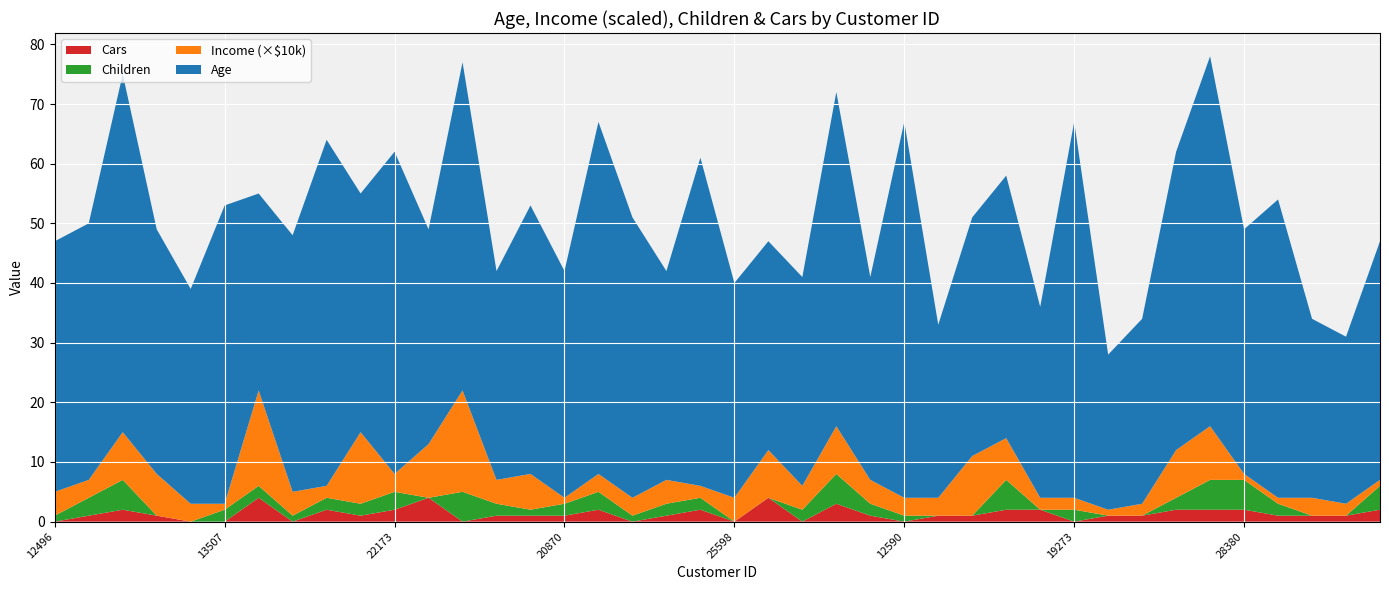

Reading left to right, transcribe all the data shown in this chart.

Age: 12496=42	24107=43	14177=60	24381=41	25597=36	13507=50	27974=33	19364=43	22155=58	19280=40	22173=54	12697=36	11434=55	25323=35	23542=45	20870=38	23316=59	12610=47	27183=35	25940=55	25598=36	21564=35	19193=35	26412=56	27184=34	12590=63	17841=29	18283=40	18299=44	16466=32	19273=63	22400=26	20942=31	18484=50	12291=62	28380=41	17891=50	27832=30	26863=28	16259=40
Income: 12496=40000	24107=30000	14177=80000	24381=70000	25597=30000	13507=10000	27974=160000	19364=40000	22155=20000	19280=120000	22173=30000	12697=90000	11434=170000	25323=40000	23542=60000	20870=10000	23316=30000	12610=30000	27183=40000	25940=20000	25598=40000	21564=80000	19193=40000	26412=80000	27184=40000	12590=30000	17841=30000	18283=100000	18299=70000	16466=20000	19273=20000	22400=10000	20942=20000	18484=80000	12291=90000	28380=10000	17891=10000	27832=30000	26863=20000	16259=10000
Children: 12496=1	24107=3	14177=5	24381=0	25597=0	13507=2	27974=2	19364=1	22155=2	19280=2	22173=3	12697=0	11434=5	25323=2	23542=1	20870=2	23316=3	12610=1	27183=2	25940=2	25598=0	21564=0	19193=2	26412=5	27184=2	12590=1	17841=0	18283=0	18299=5	16466=0	19273=2	22400=0	20942=0	18484=2	12291=5	28380=5	17891=2	27832=0	26863=0	16259=4
Cars: 12496=0	24107=1	14177=2	24381=1	25597=0	13507=0	27974=4	19364=0	22155=2	19280=1	22173=2	12697=4	11434=0	25323=1	23542=1	20870=1	23316=2	12610=0	27183=1	25940=2	25598=0	21564=4	19193=0	26412=3	27184=1	12590=0	17841=1	18283=1	18299=2	16466=2	19273=0	22400=1	20942=1	18484=2	12291=2	28380=2	17891=1	27832=1	26863=1	16259=2